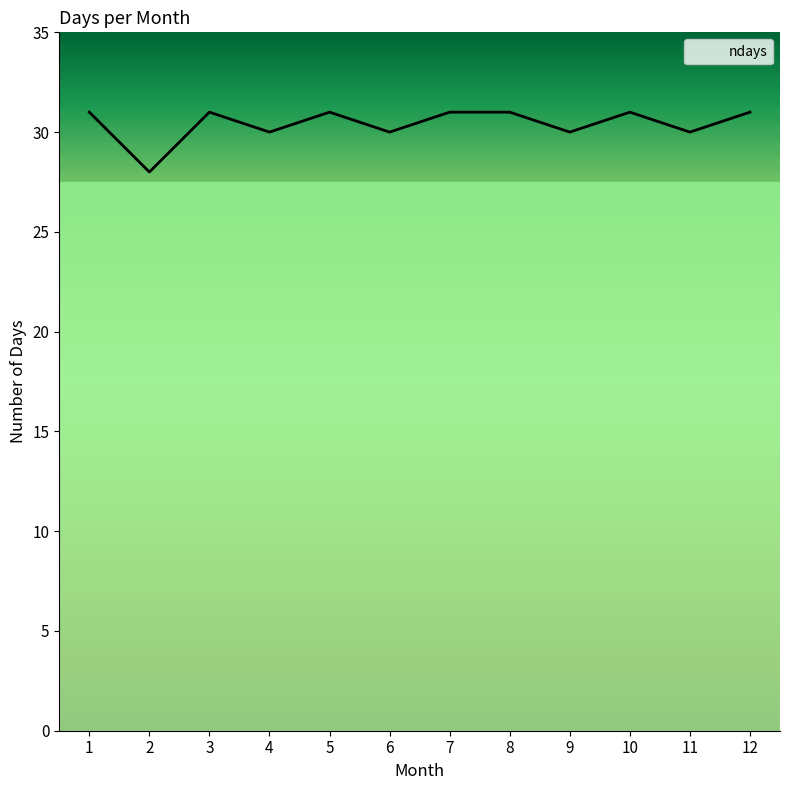

Reading left to right, what are all the values shown in this chart?

31	28	31	30	31	30	31	31	30	31	30	31